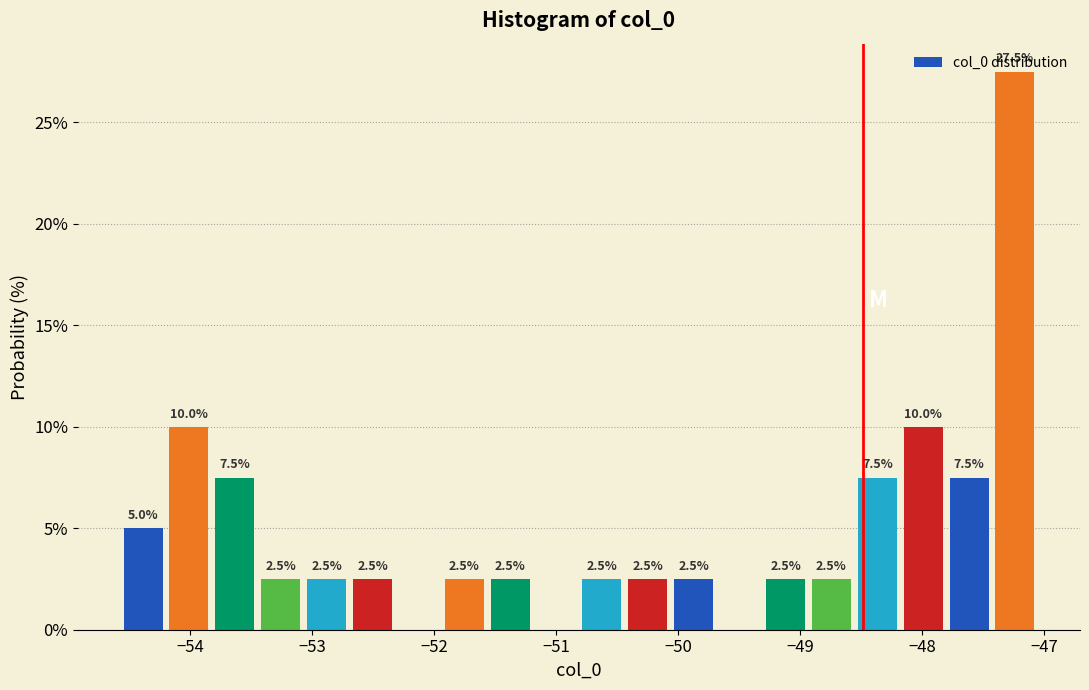

Around what value on the x-axis is the tallest bar? Give the approximate position of its centre, as read against the axis.

-47.2